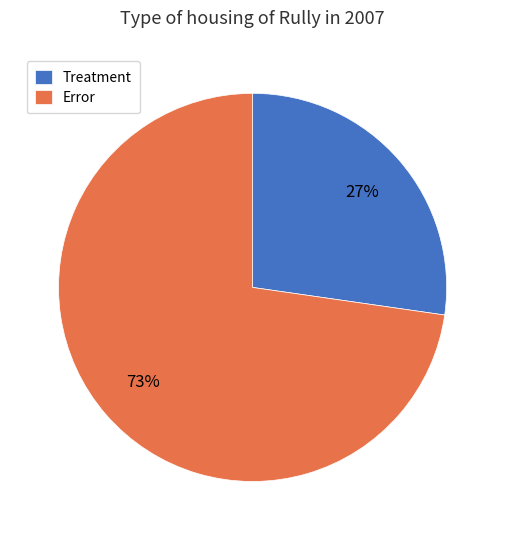

To the nearest percent, what percentage of the pie is Error?

73%